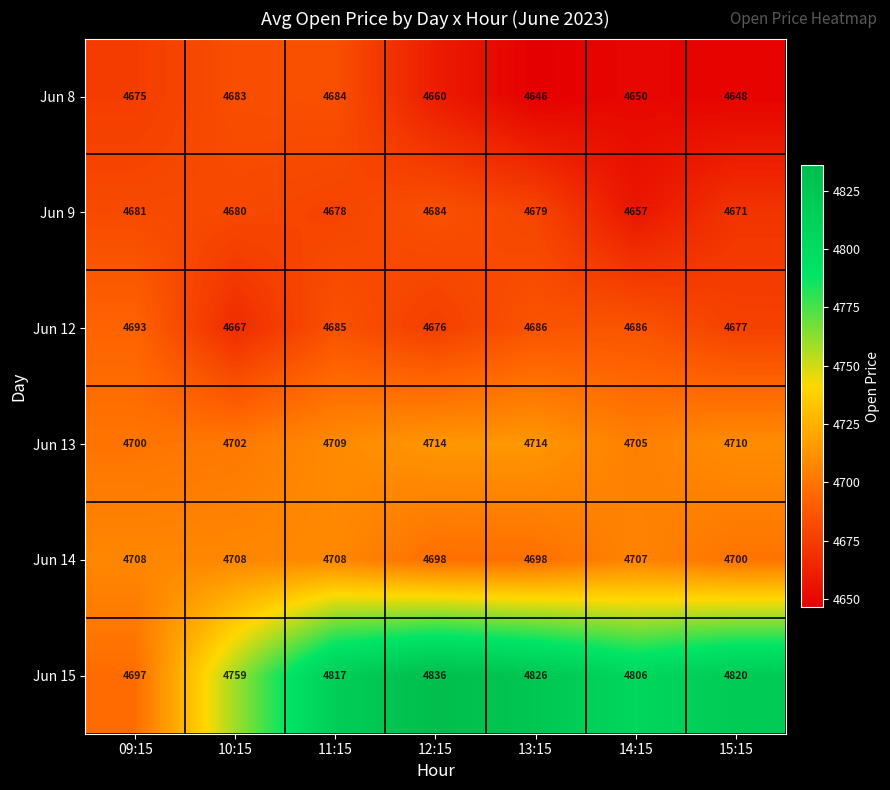

Count the Jun 14 values in the range 4698 to 4708.

7